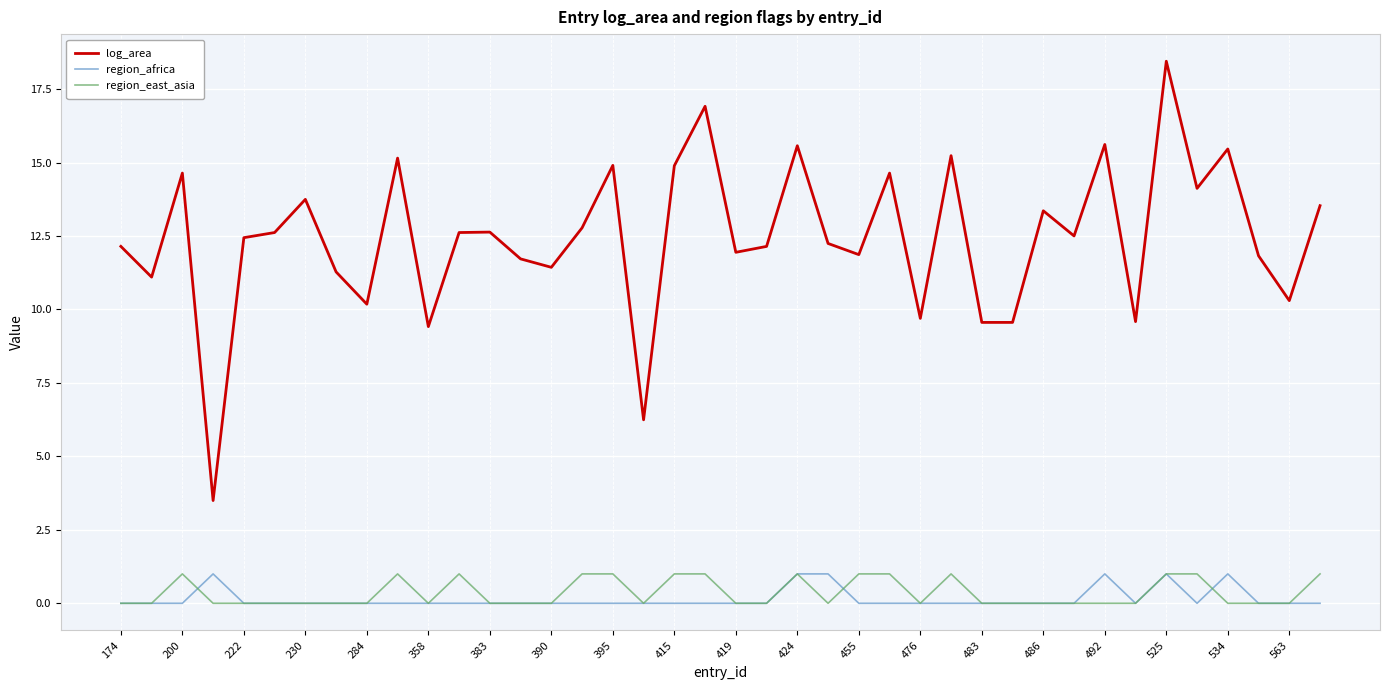

Which series has the widest spread of values?

log_area